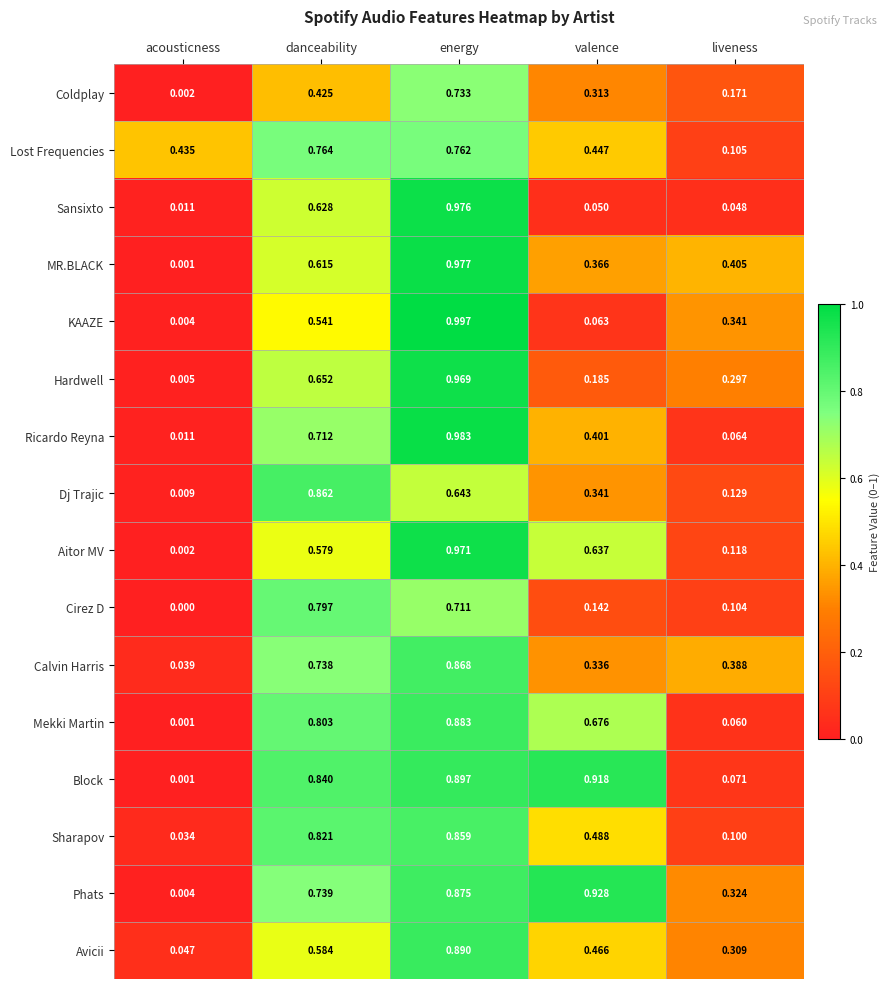

Where is Aitor MV nearest to the value 0?

acousticness